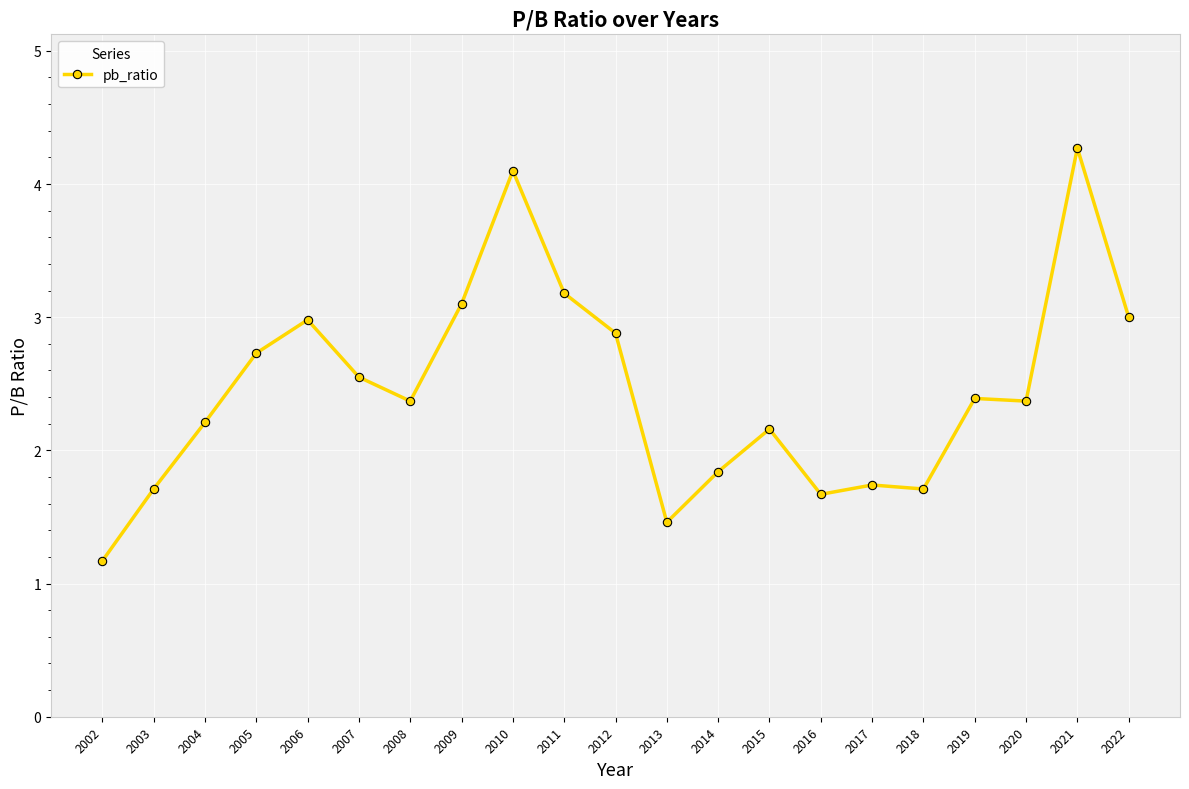

Is this an area chart (filled region under the line)?

No